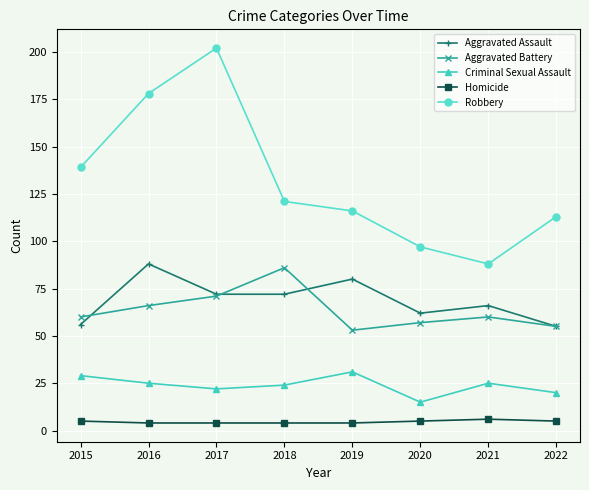

What is the difference between the maximum and minimum values in the Homicide series?

2